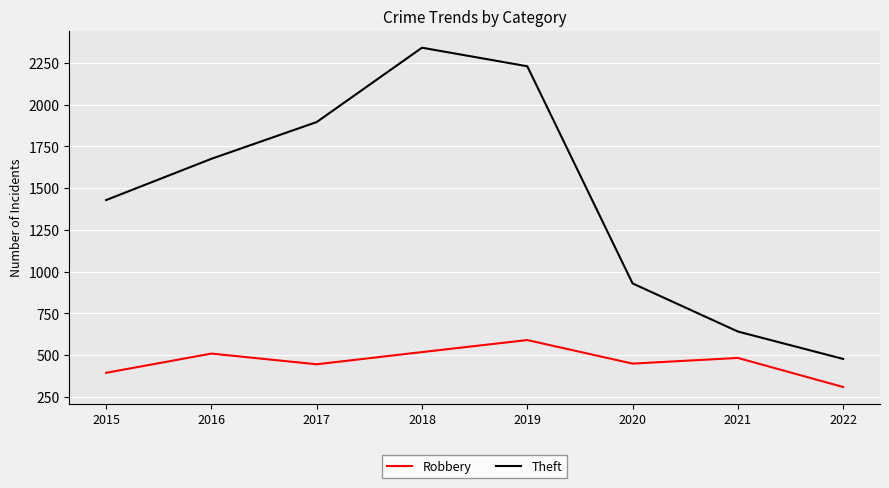

Which series has the widest spread of values?

Theft